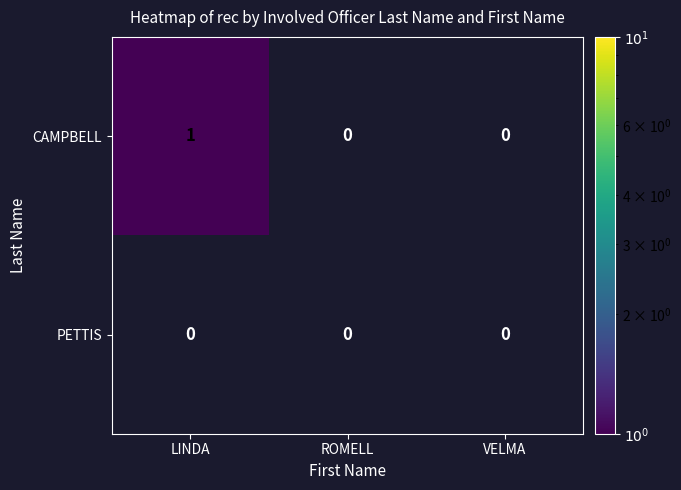

Which series has the widest spread of values?

CAMPBELL